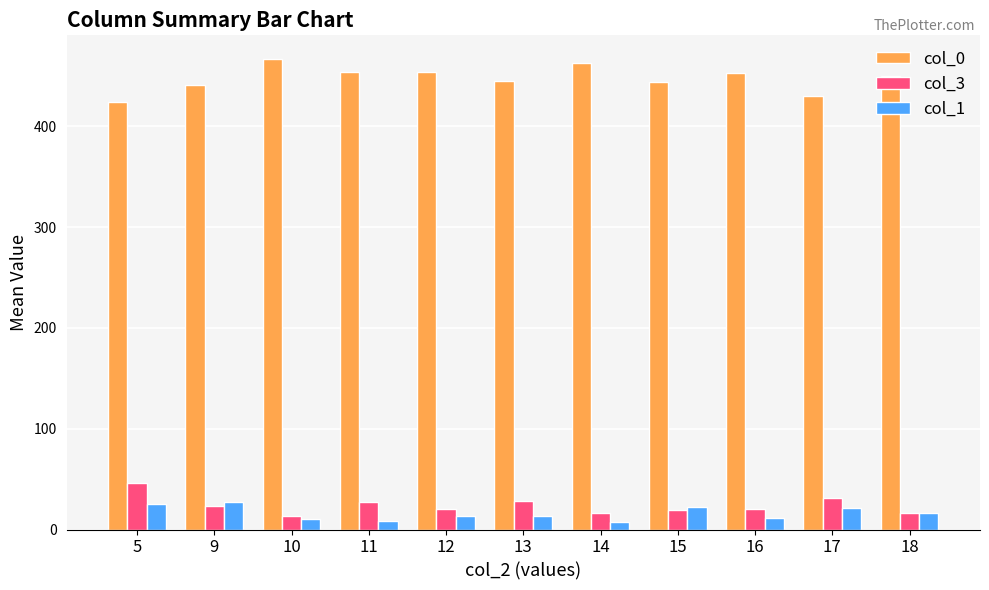

What is the sum of all col_3 values?

259.7